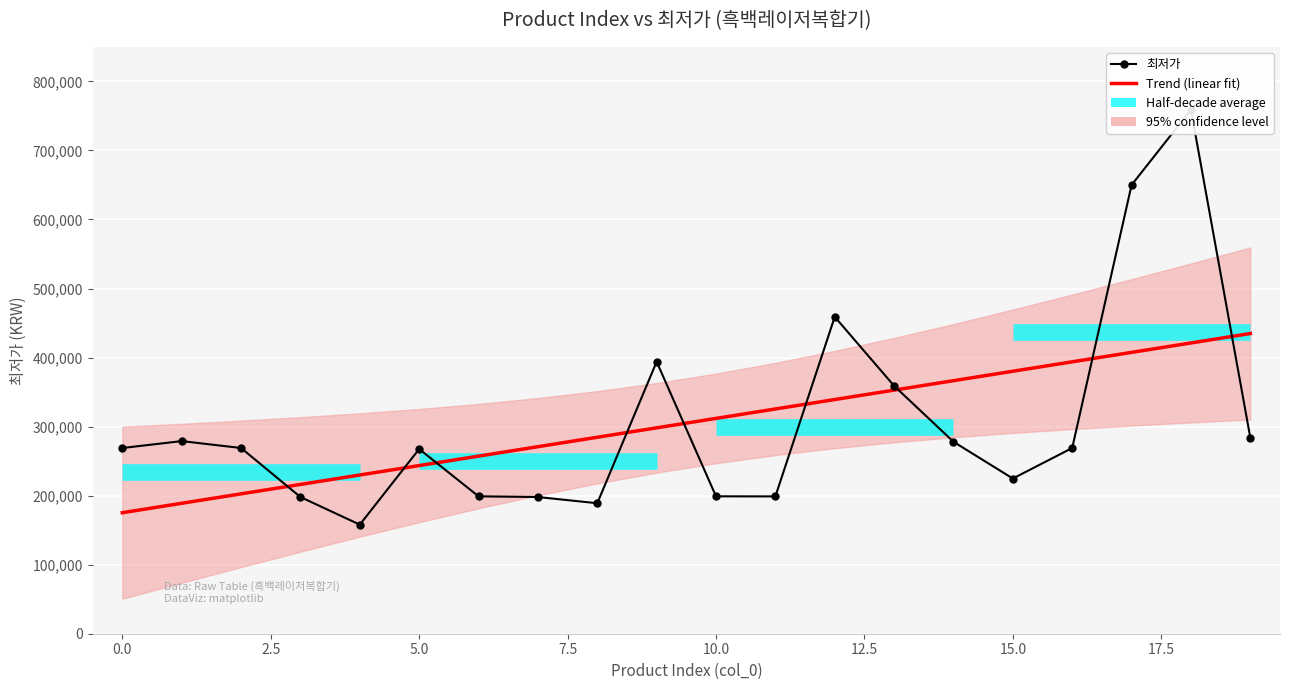

How many data points are above 269000?

8